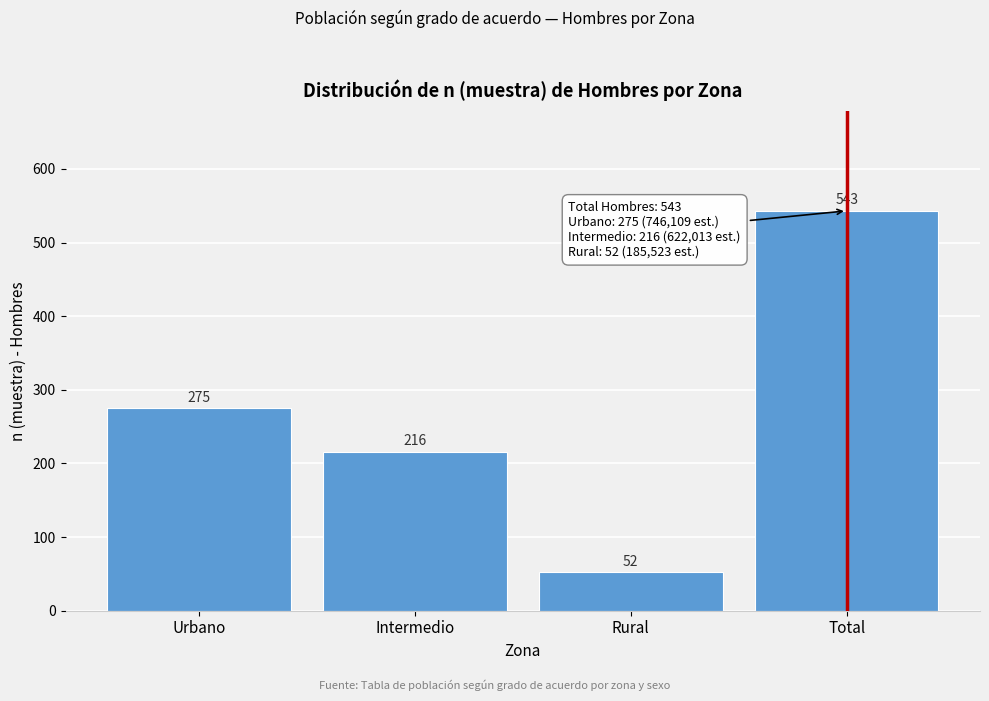

Reading left to right, what are all the values shown in this chart?

Urbano=275	Intermedio=216	Rural=52	Total=543